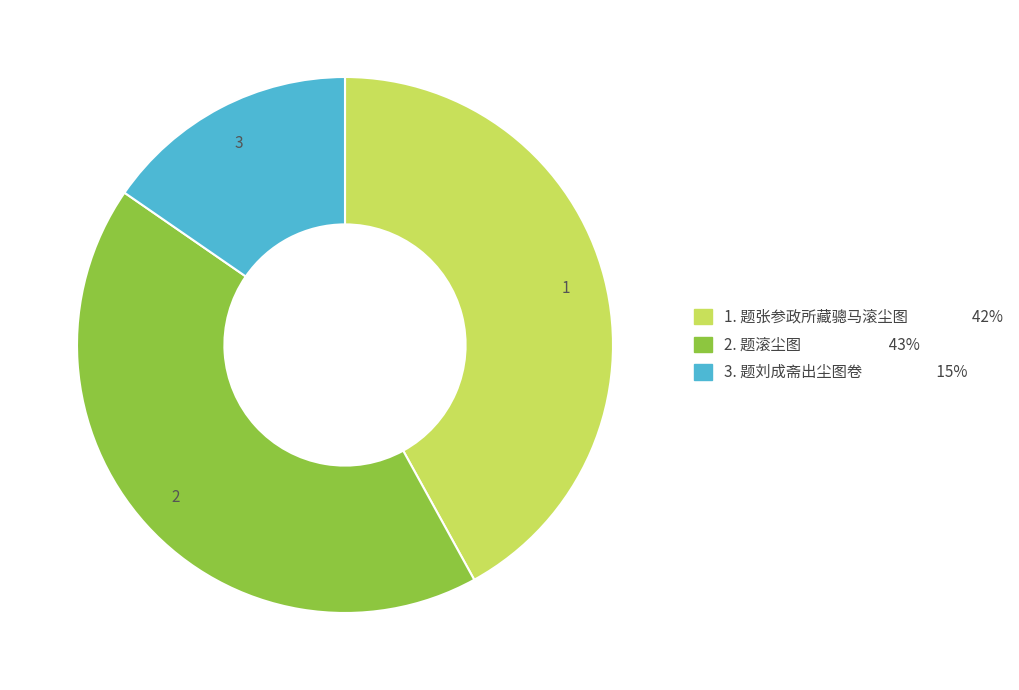

Is there any slice that represents more than half of the pie?

No